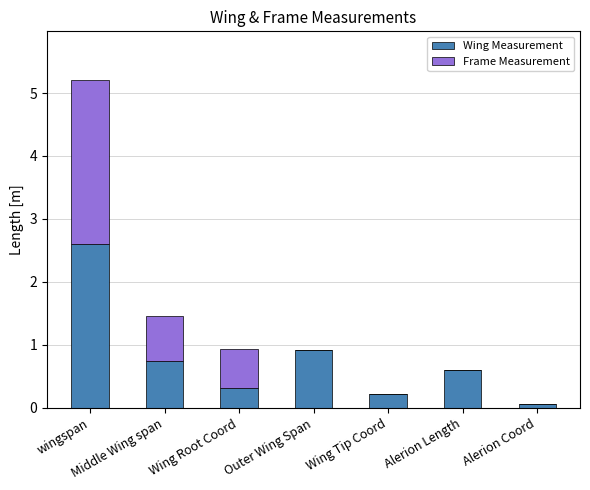

What is the sum of all Wing Measurement values?

5.5